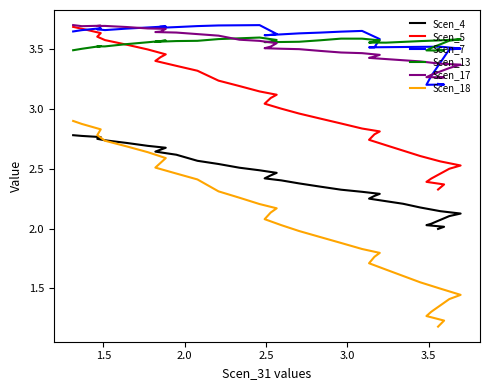

Which series has the largest range (max minus min)?

Scen_18